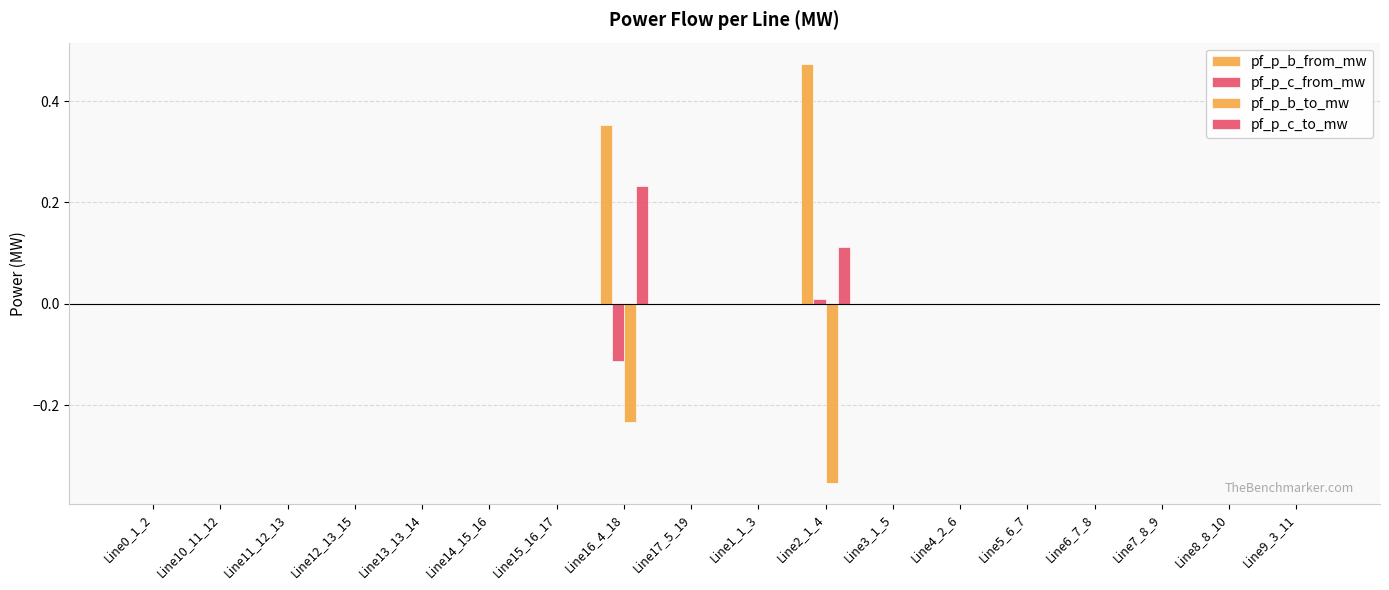

How many groups of bars are there?

18